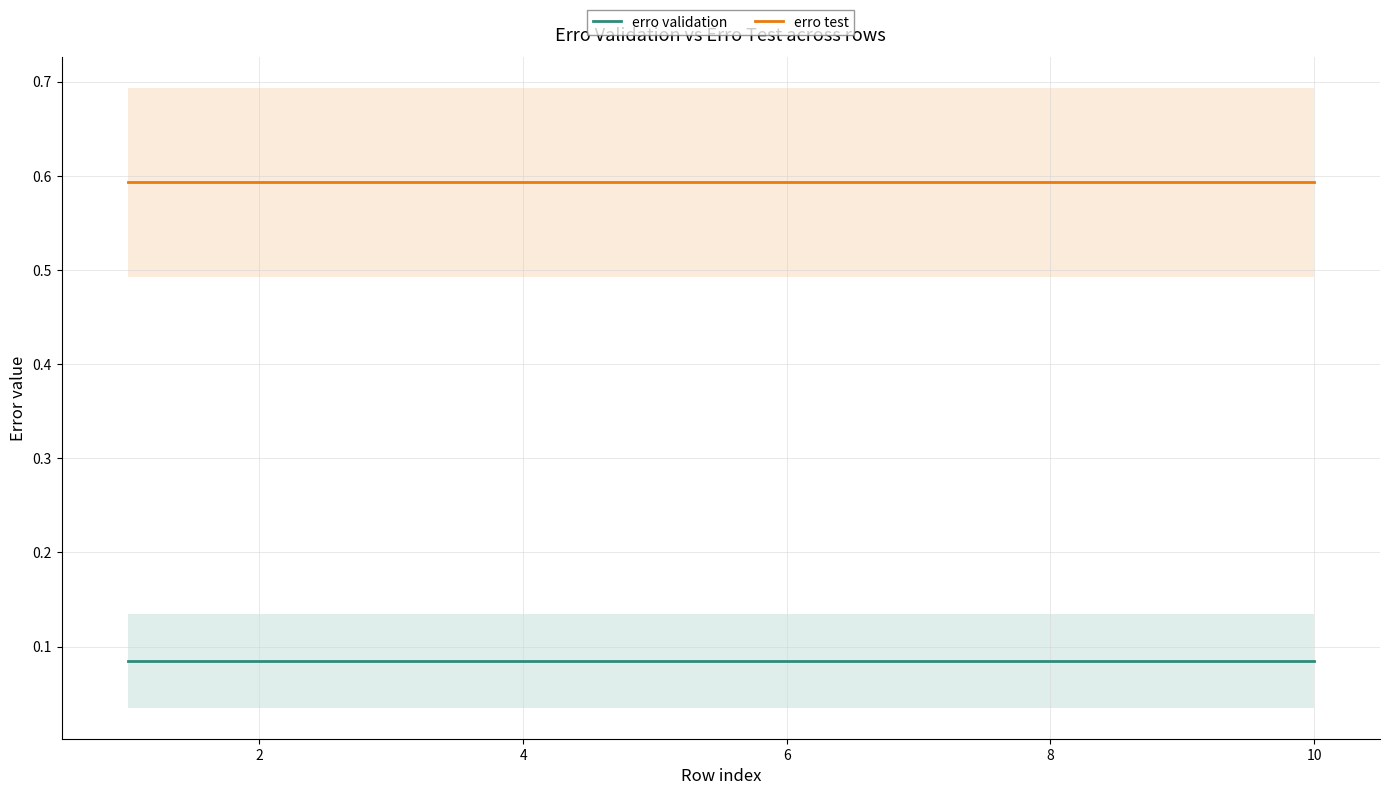

Does the chart have visible grid lines?

Yes